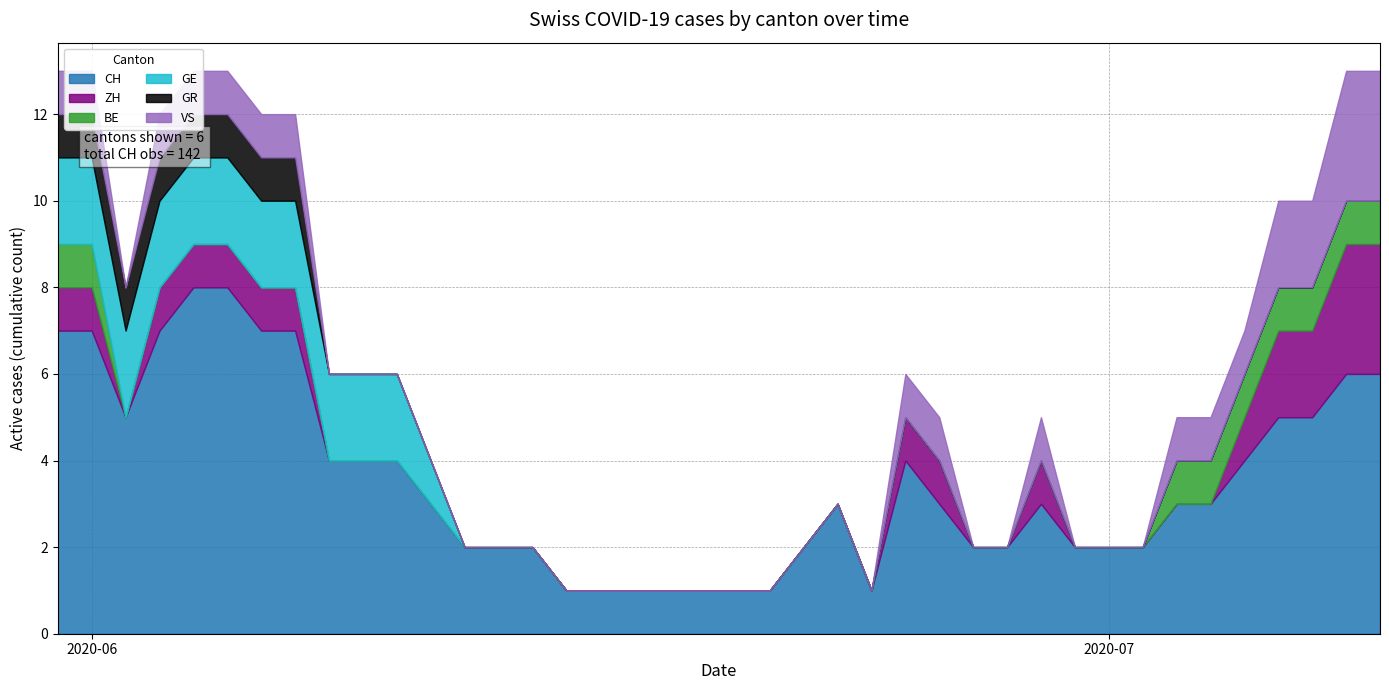

Is it true that CH equals 1 at 16?

True